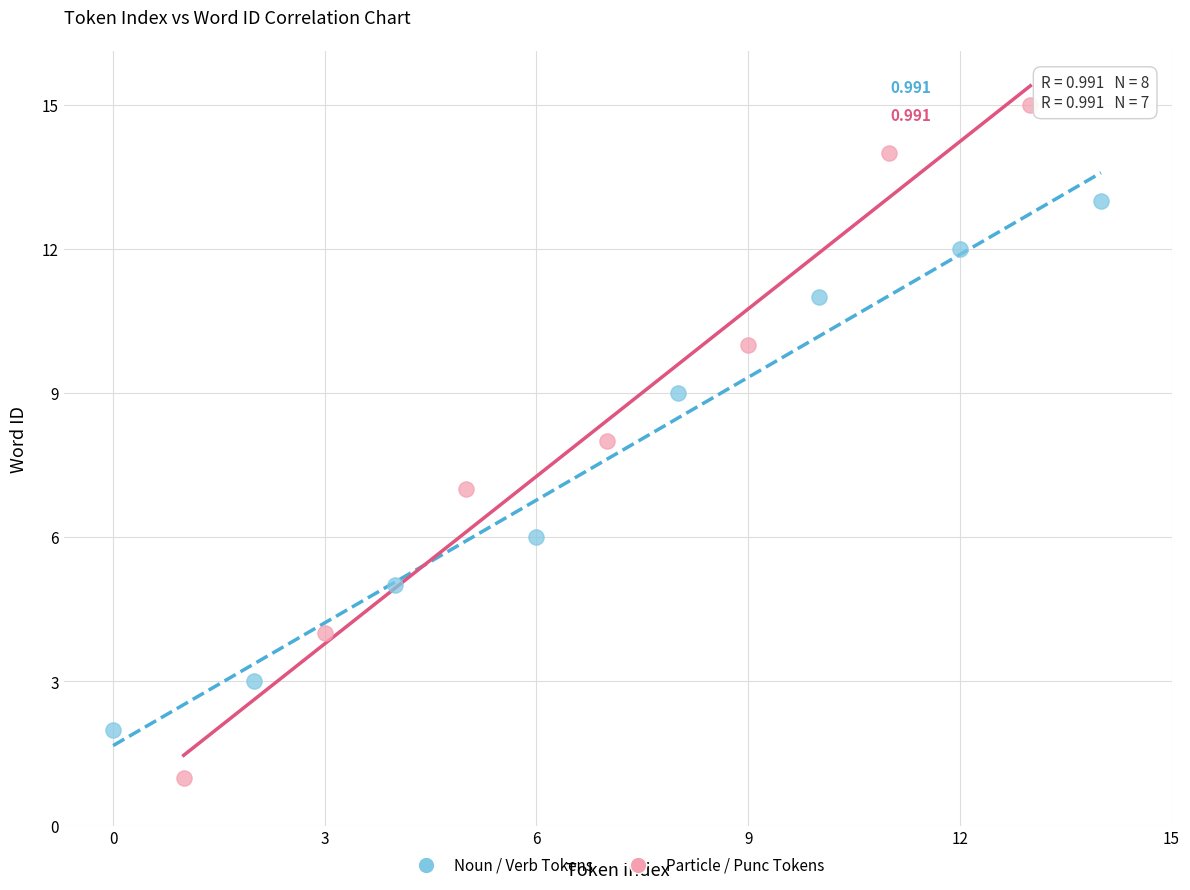

What are all the series names shown in the legend?

Noun / Verb Tokens, Particle / Punc Tokens